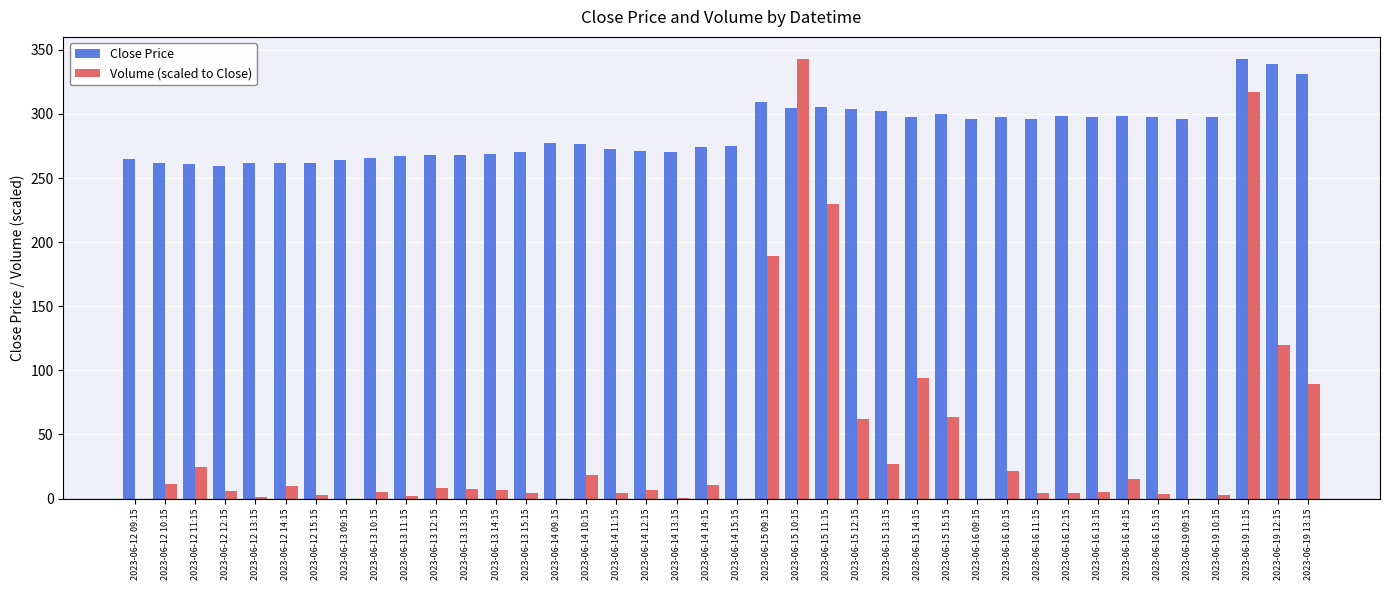

Does the chart contain stacked bars?

No